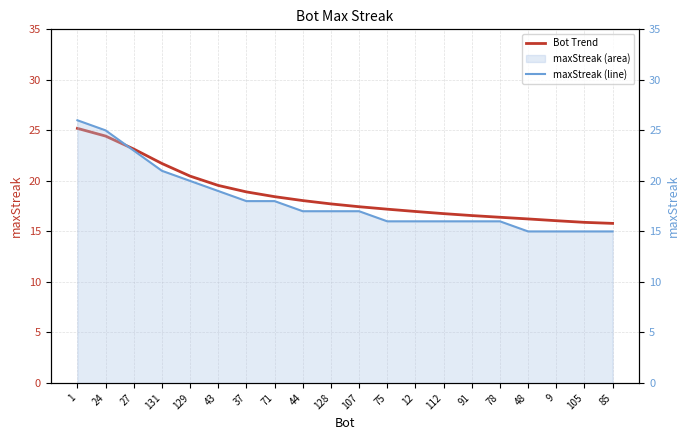

Reading left to right, what are all the values shown in this chart?

Bot Trend: 1=25.2	24=24.4	27=23.2	131=21.7	129=20.5	43=19.6	37=18.9	71=18.4	44=18.1	128=17.7	107=17.4	75=17.2	12=17.0	112=16.8	91=16.6	78=16.4	48=16.2	9=16.1	105=15.9	85=15.8
maxStreak (line): 1=26.0	24=25.0	27=23.0	131=21.0	129=20.0	43=19.0	37=18.0	71=18.0	44=17.0	128=17.0	107=17.0	75=16.0	12=16.0	112=16.0	91=16.0	78=16.0	48=15.0	9=15.0	105=15.0	85=15.0